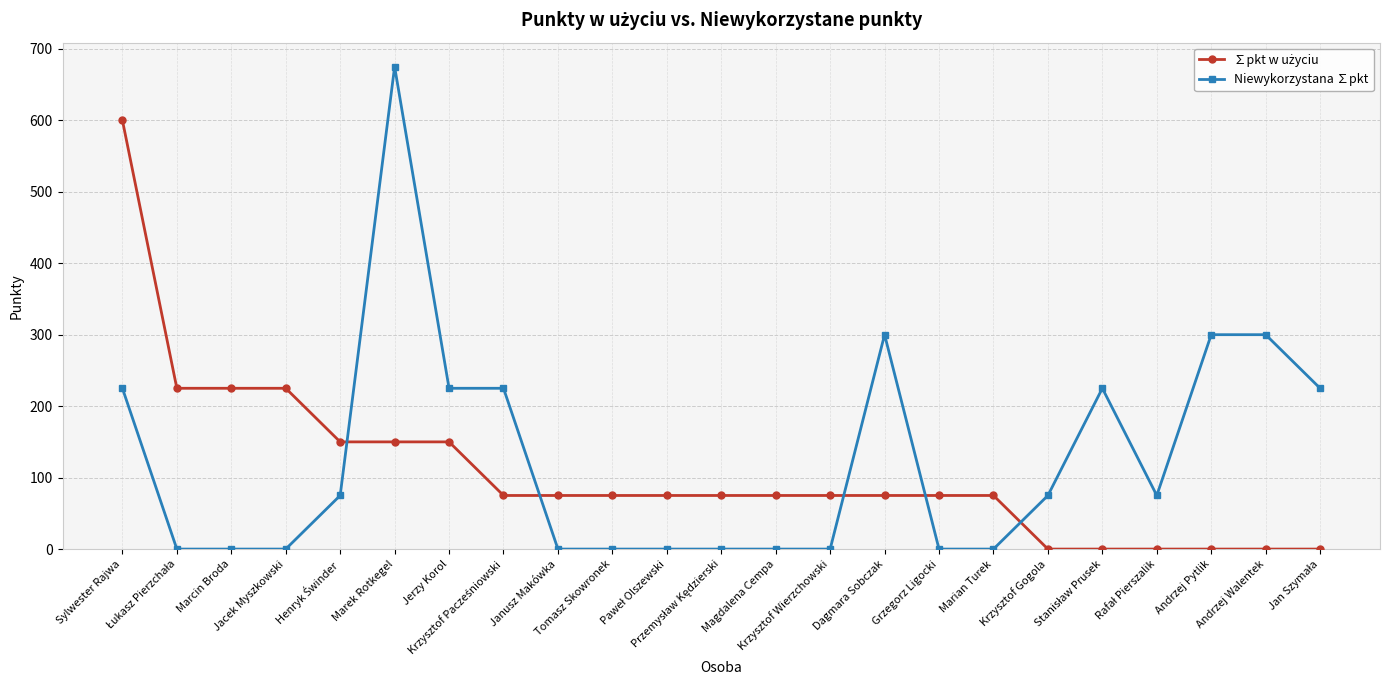

What is the difference between the highest and lowest values at Andrzej Pytlik?

300